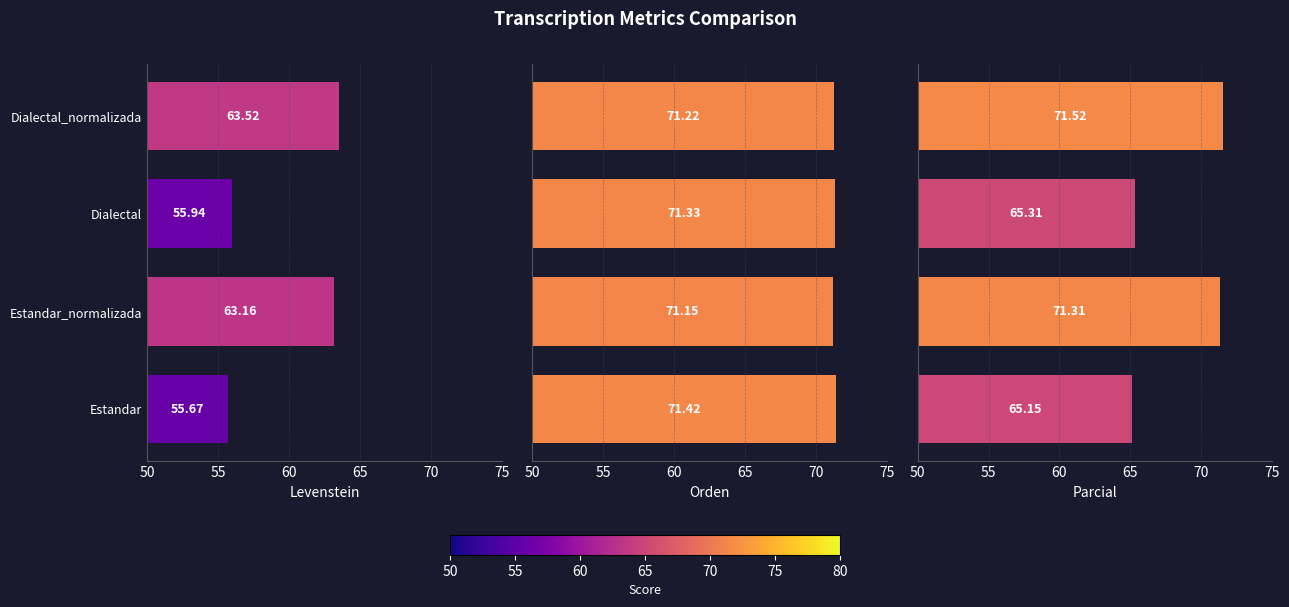

Reading left to right, what are all the values shown in this chart?

Levenstein: 55.7	63.2	55.9	63.5
Orden: 71.4	71.2	71.3	71.2
Parcial: 65.1	71.3	65.3	71.5